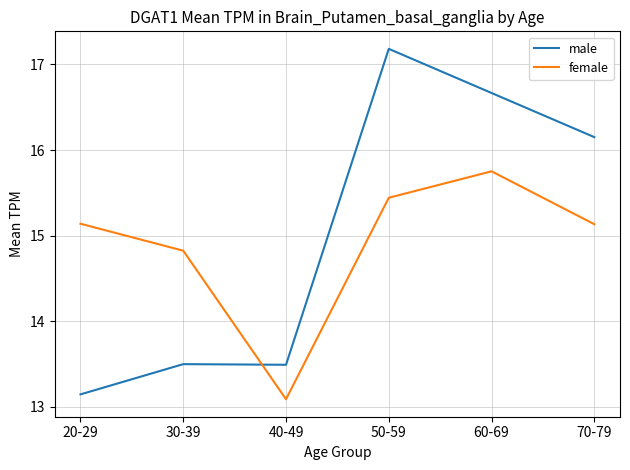

At which category is the sum across all series the highest?

50-59